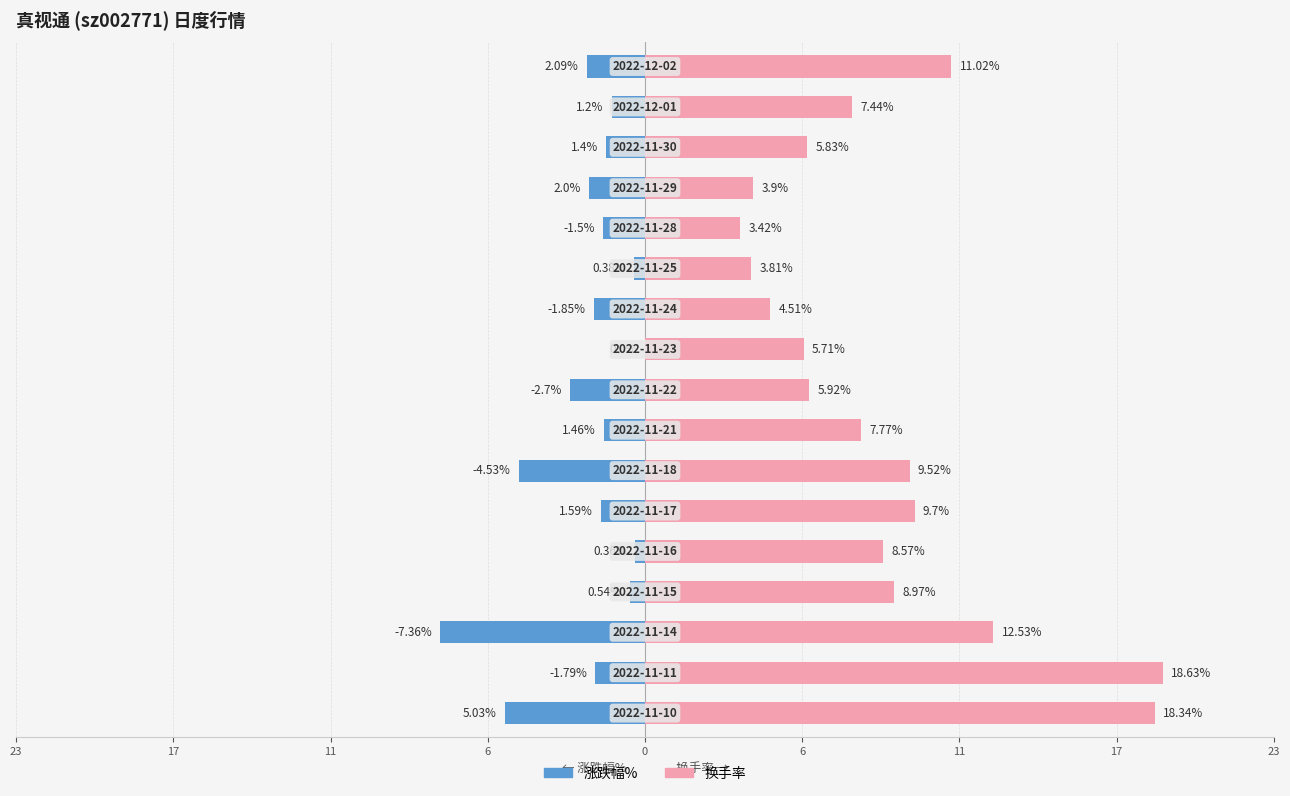

How many bars are there in each group?

2